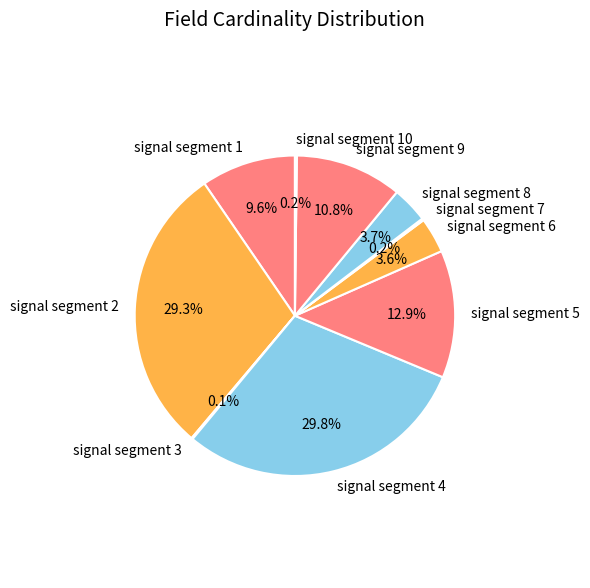

What percentage is NOT represented by signal segment 8?

96.3%